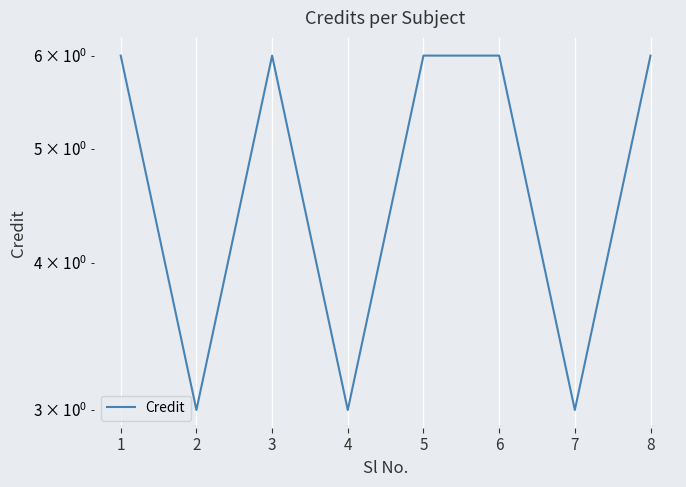

Reading left to right, extract all data points from this chart.

1=6	2=3	3=6	4=3	5=6	6=6	7=3	8=6